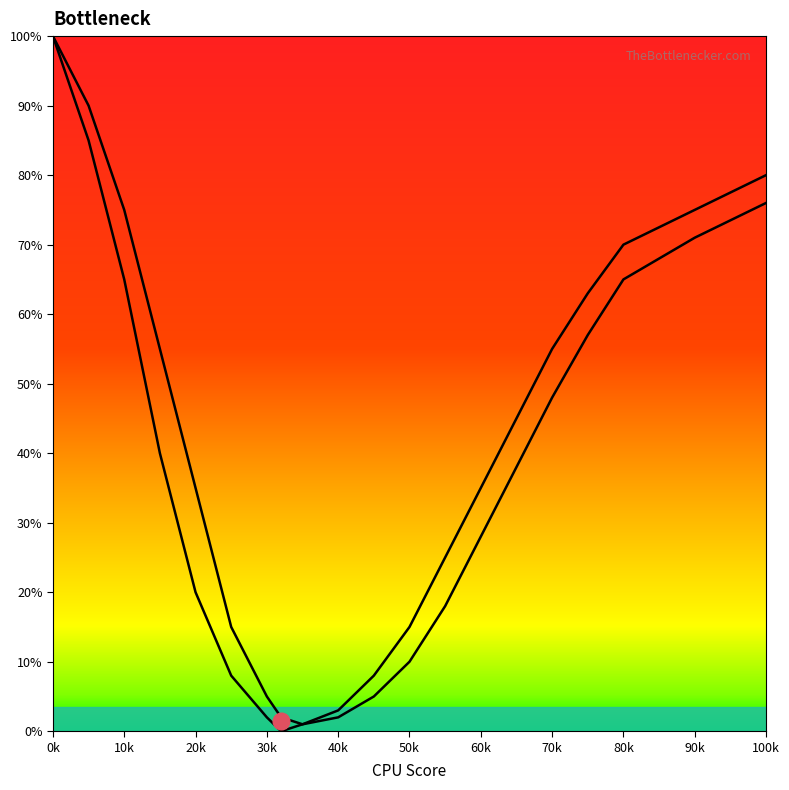

How many data points does each series have?

20